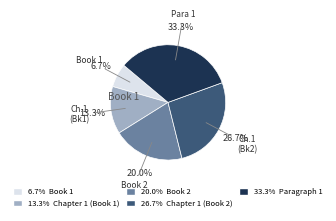

Is there a majority slice in this chart?

No